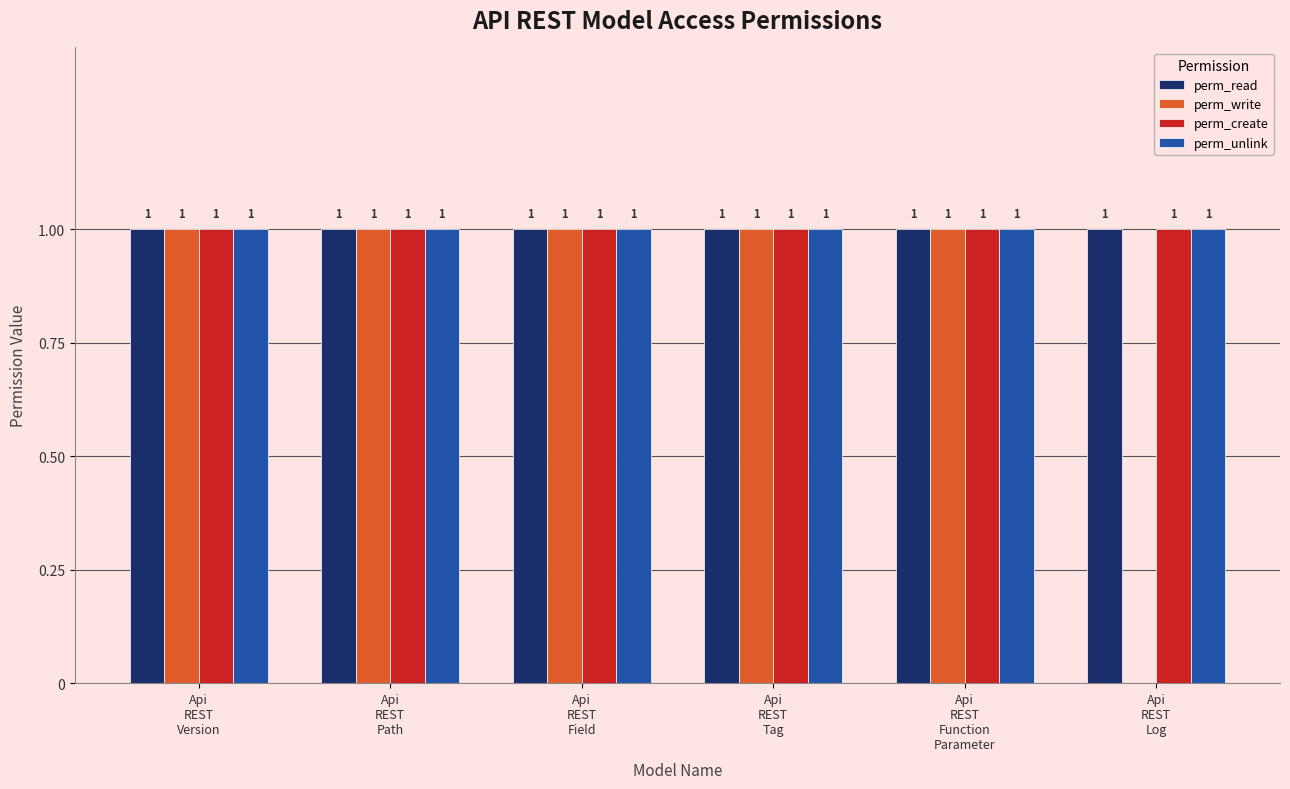

How many groups of bars are there?

6